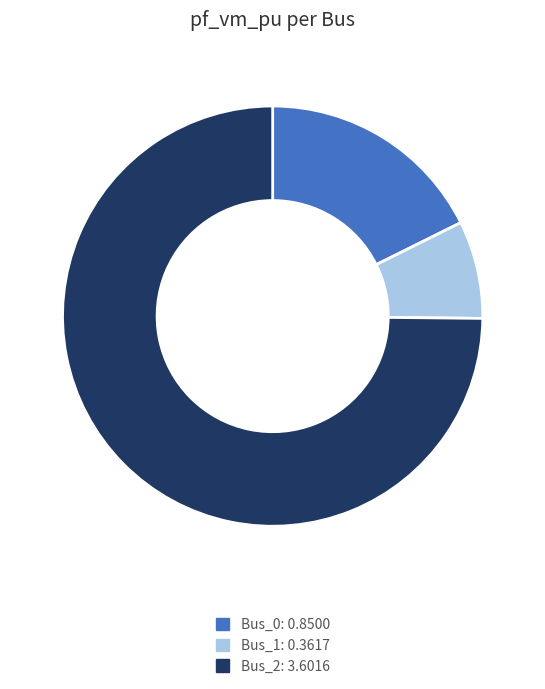

Is there any slice that represents more than half of the pie?

Yes